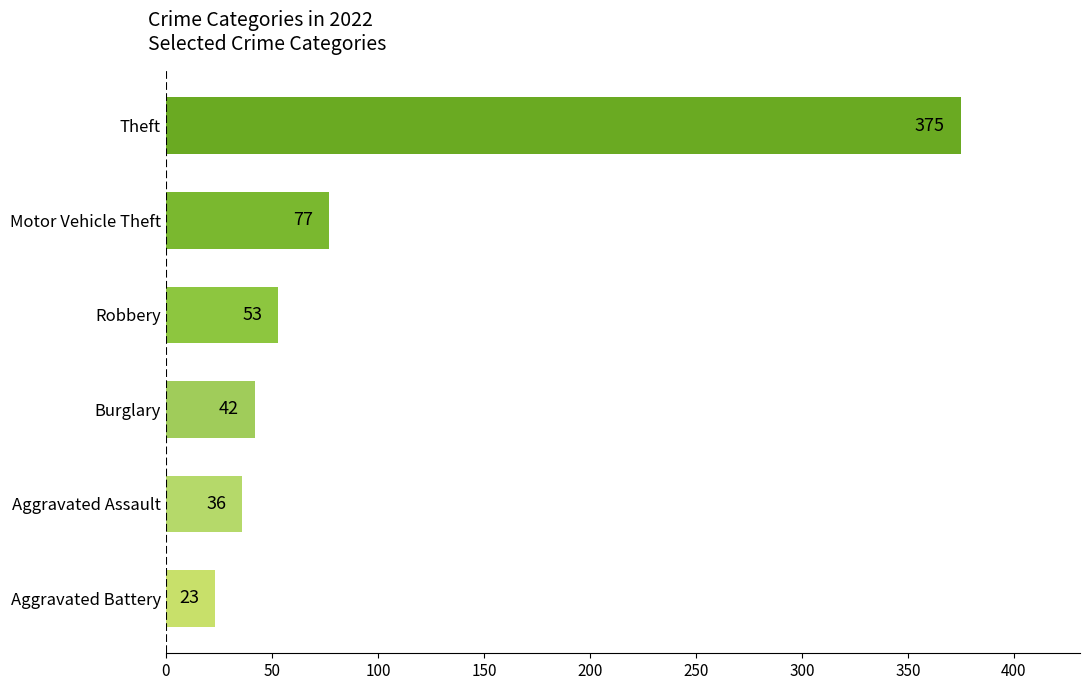

What is the difference between the second highest and second lowest values?

41